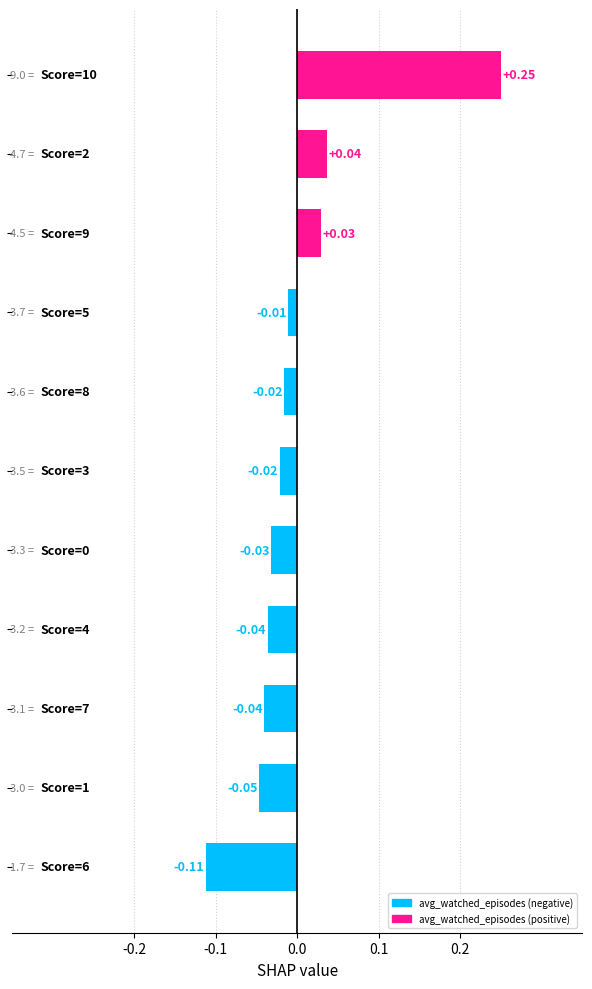

What is the difference between the maximum and minimum values?

0.4